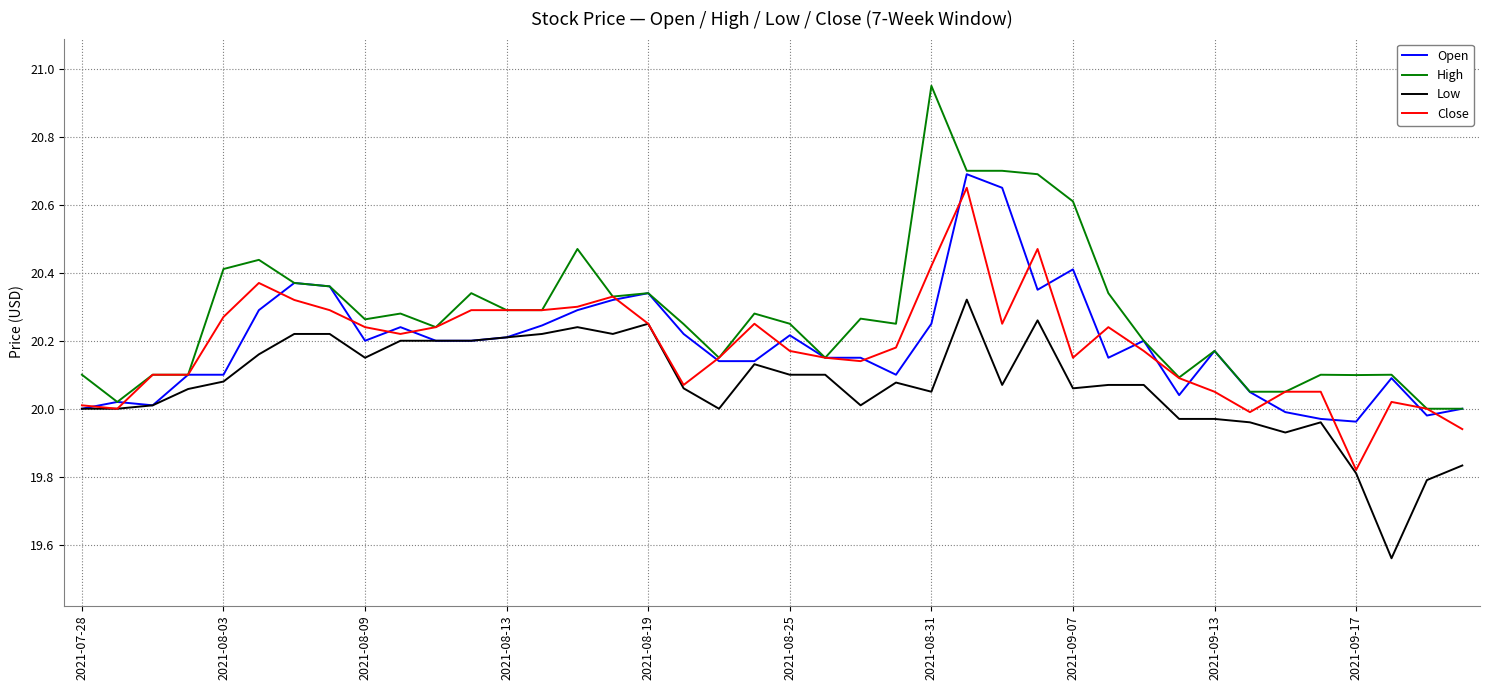

Which series has the widest spread of values?

High